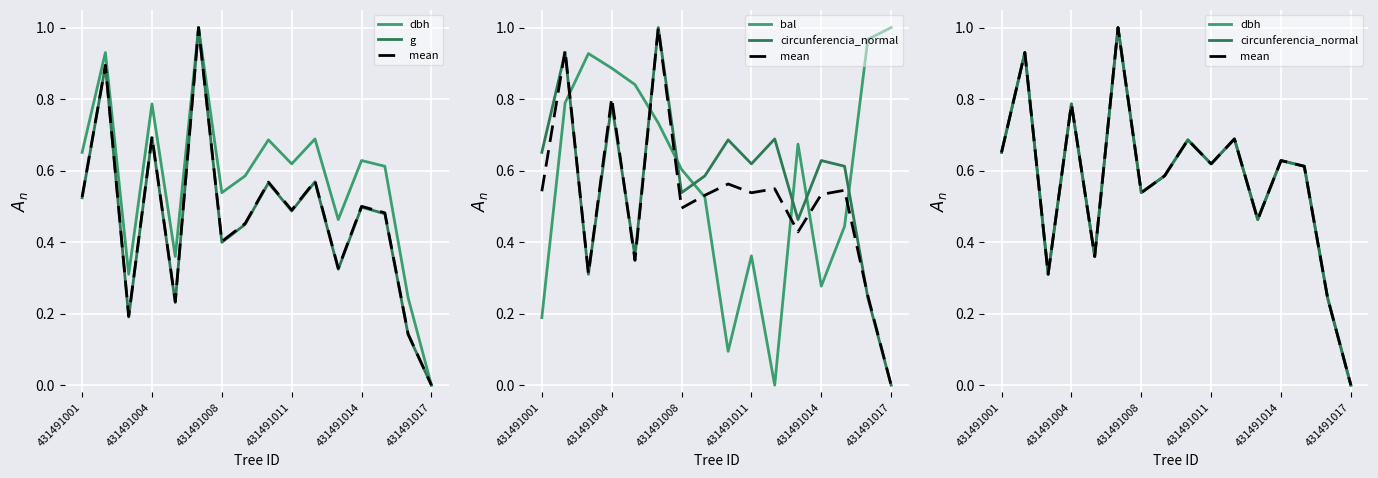

Between 12 and 431491008, which is larger?

12